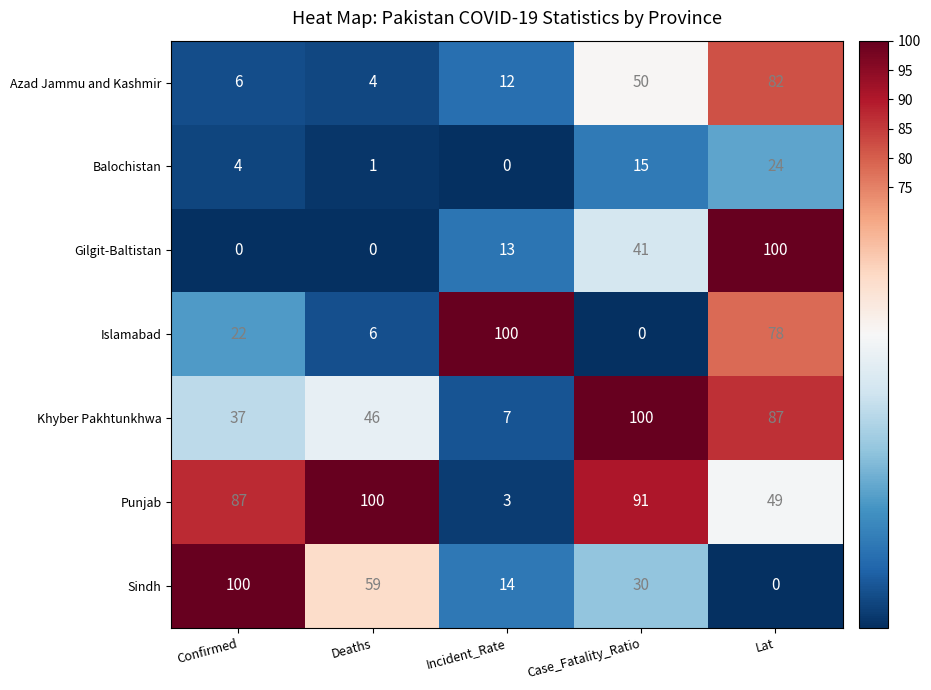

Count the number of data series in this chart.

7